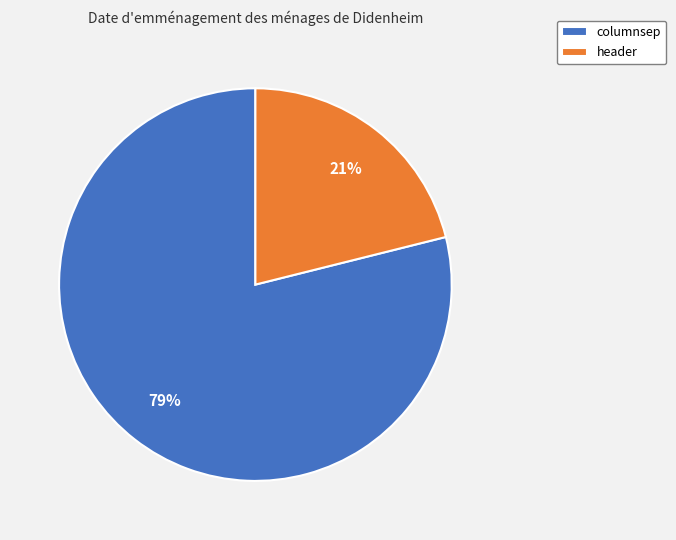

Do columnsep and header together represent more than half of the pie?

Yes